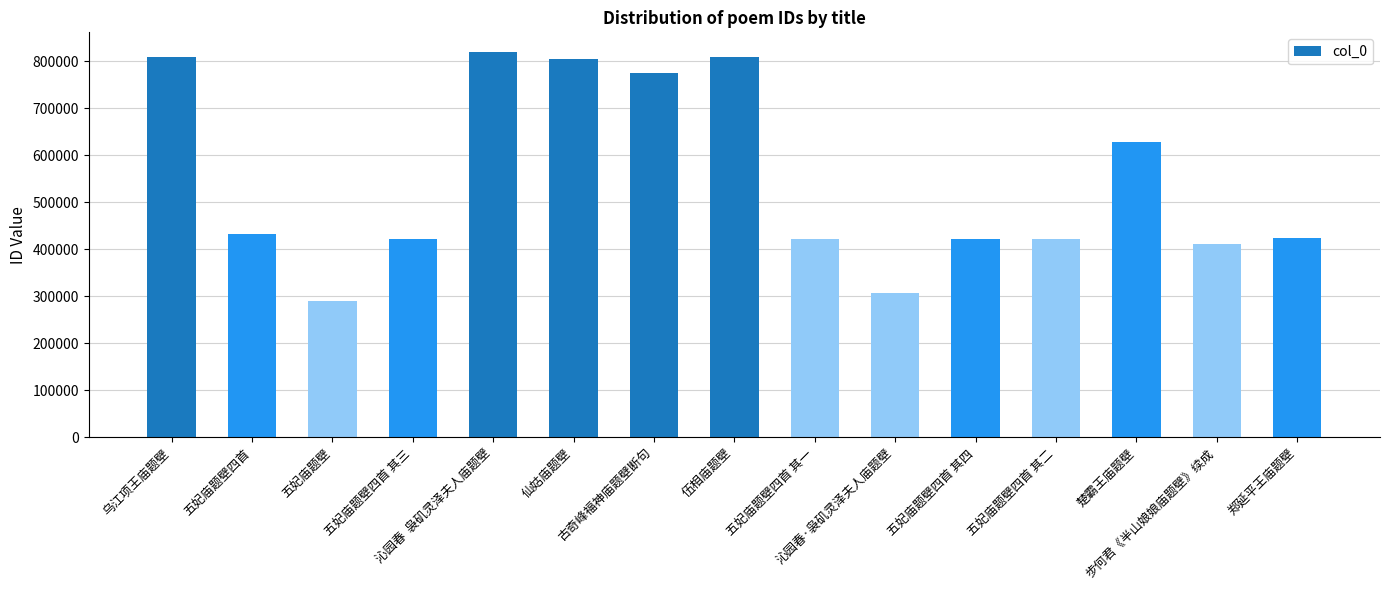

Where is the data nearest to the value 554939?

楚霸王庙题壁